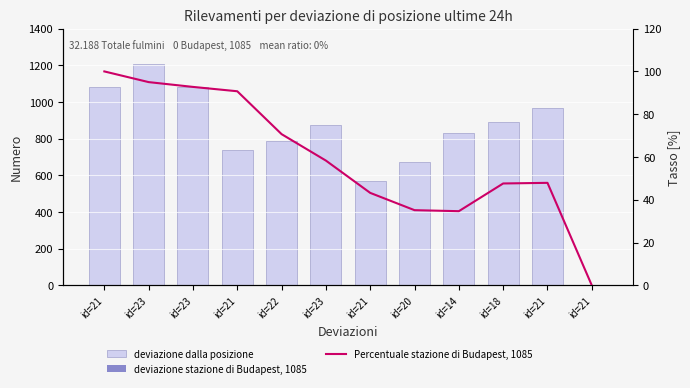

Reading left to right, list all the values displayed in this chart.

deviazione dalla posizione: 1079.0	1205.0	1081.0	736.0	789.0	877.0	568.0	673.0	830.0	892.0	968.0	0.0
Percentuale stazione di Budapest, 1085: 100.0	95.0	92.8	90.7	70.7	58.3	43.2	35.1	34.7	47.6	47.9	0.0